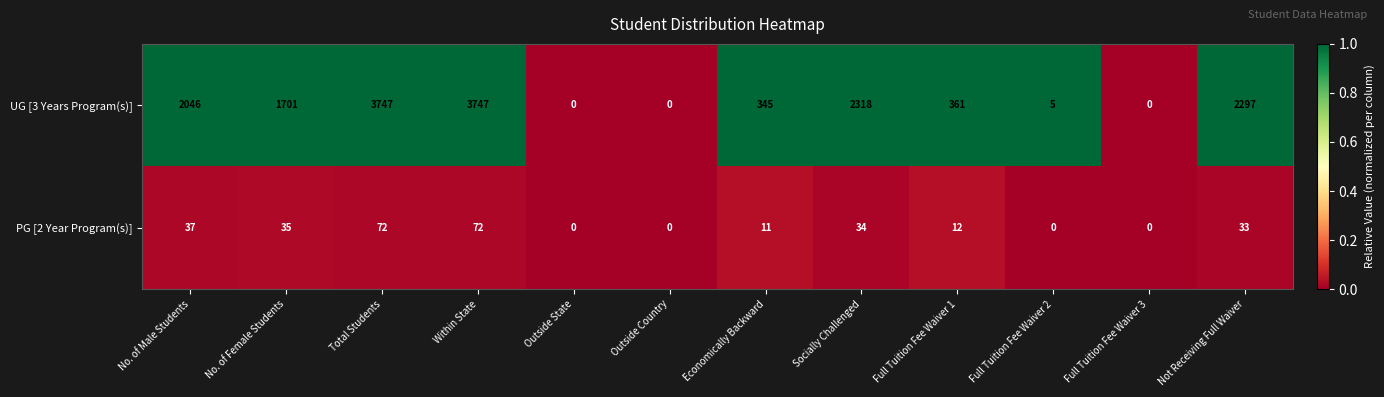

Where does the UG [3 Years Program(s)] series first go above 1701?

No. of Male Students